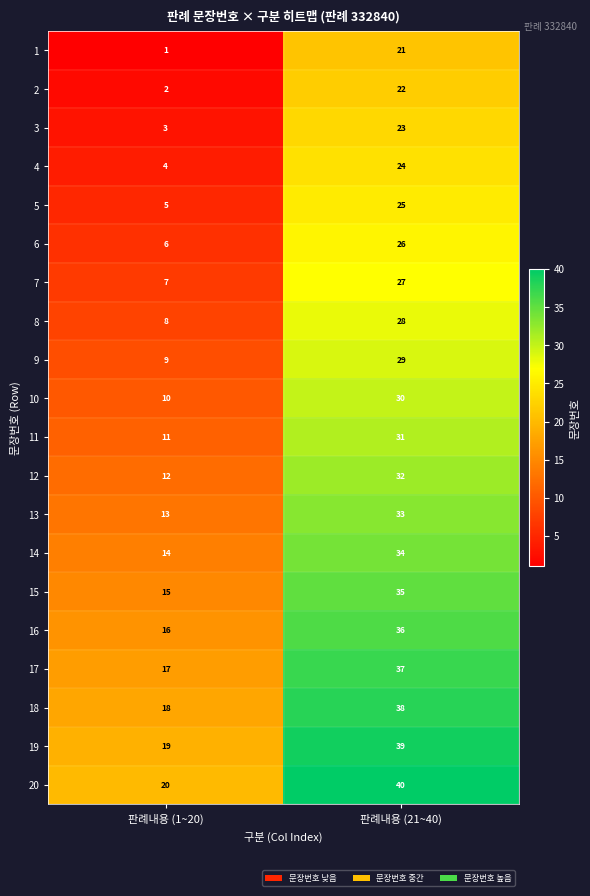

At how many categories does at least one series exceed 19?

2